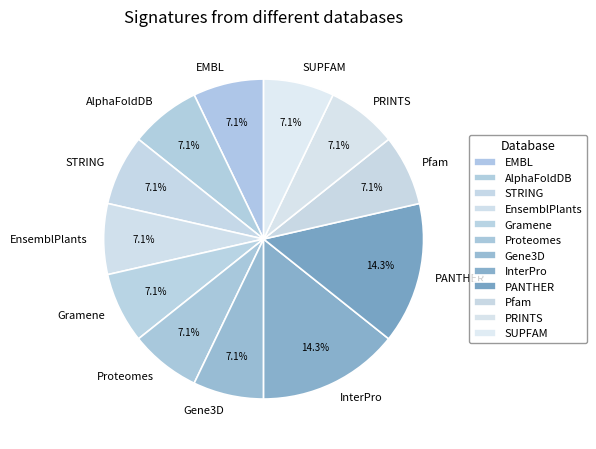

Does AlphaFoldDB account for over 50% of the chart?

No